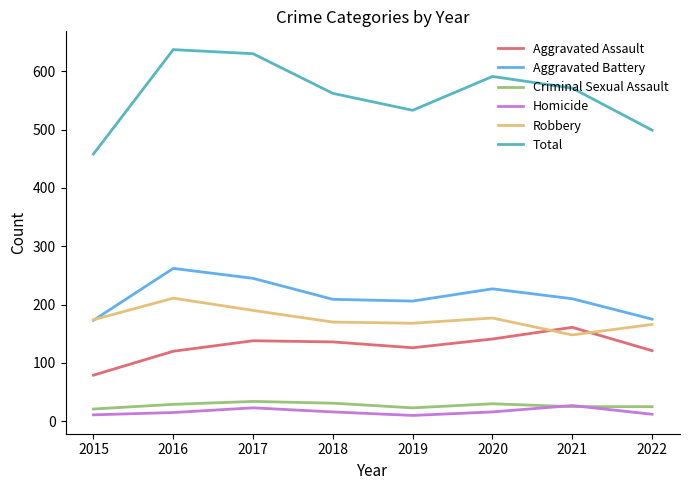

What is the greatest value displayed?

637